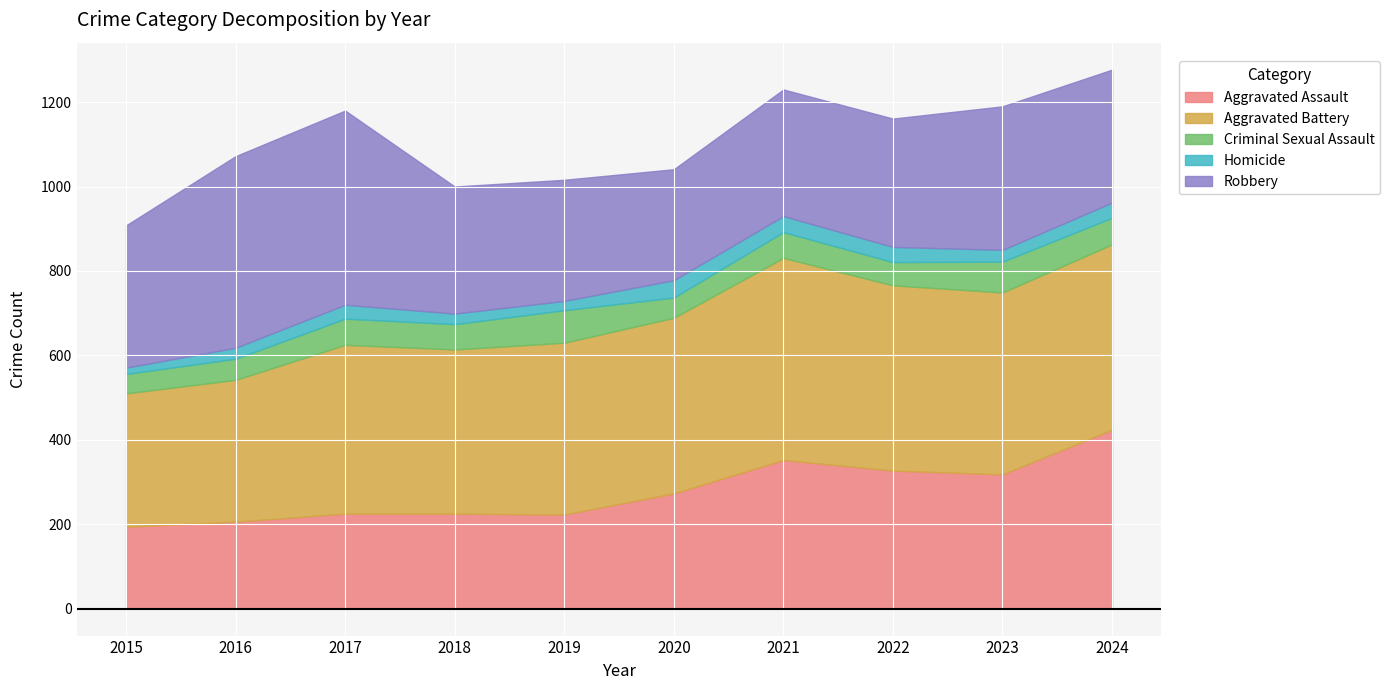

What is the total value across all series at 2017?

1180